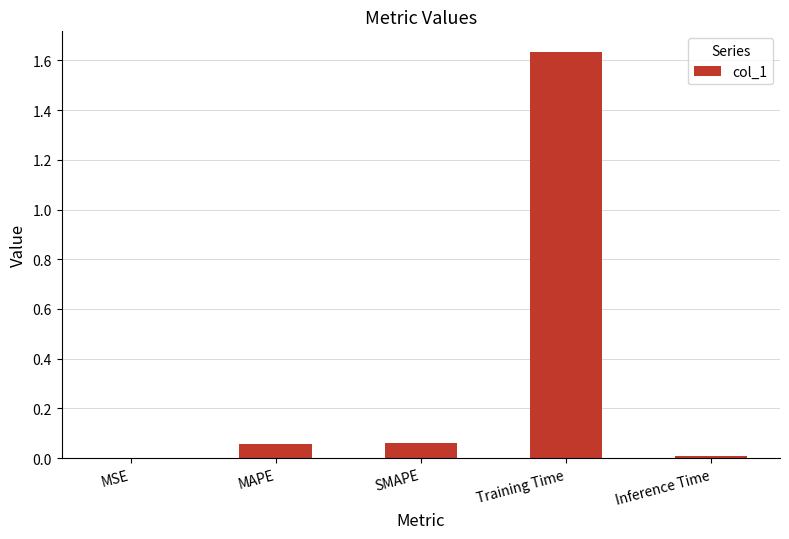

Is it true that the value at MSE is 0.0?

True